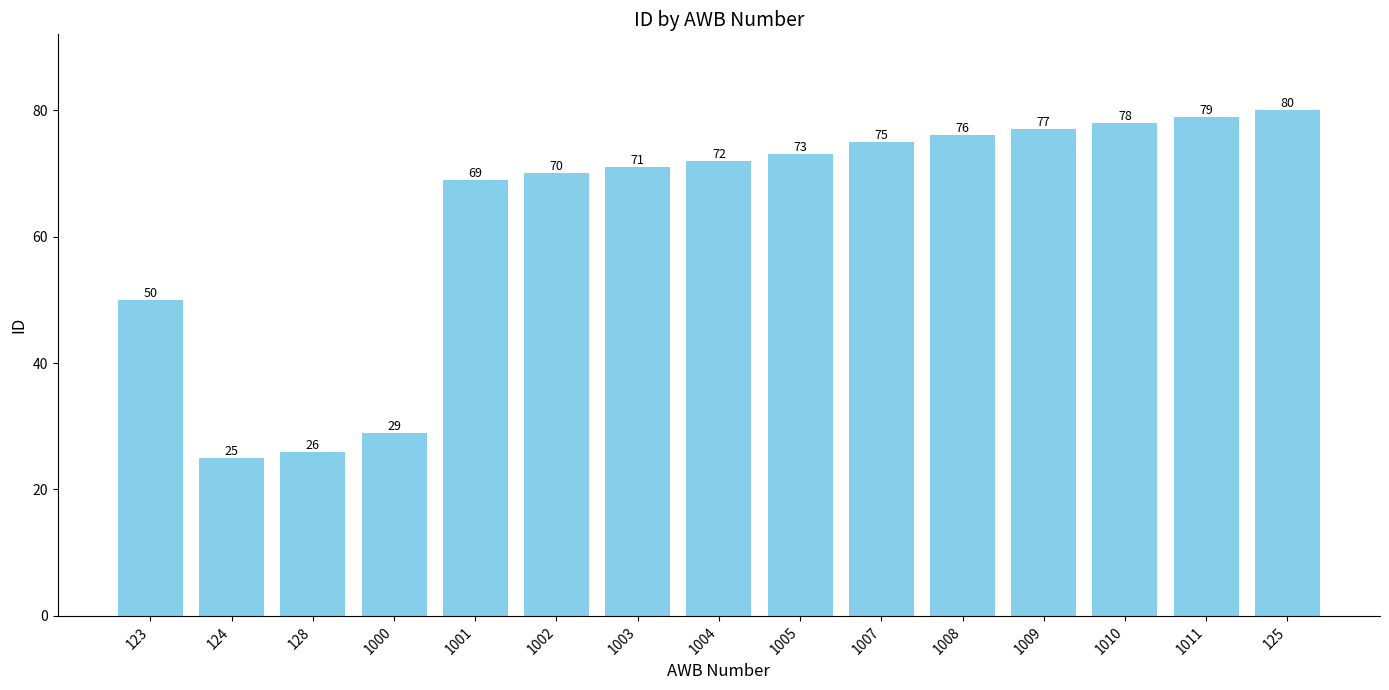

List the labels in order of value, largest first.

125, 1011, 1010, 1009, 1008, 1007, 1005, 1004, 1003, 1002, 1001, 123, 1000, 128, 124